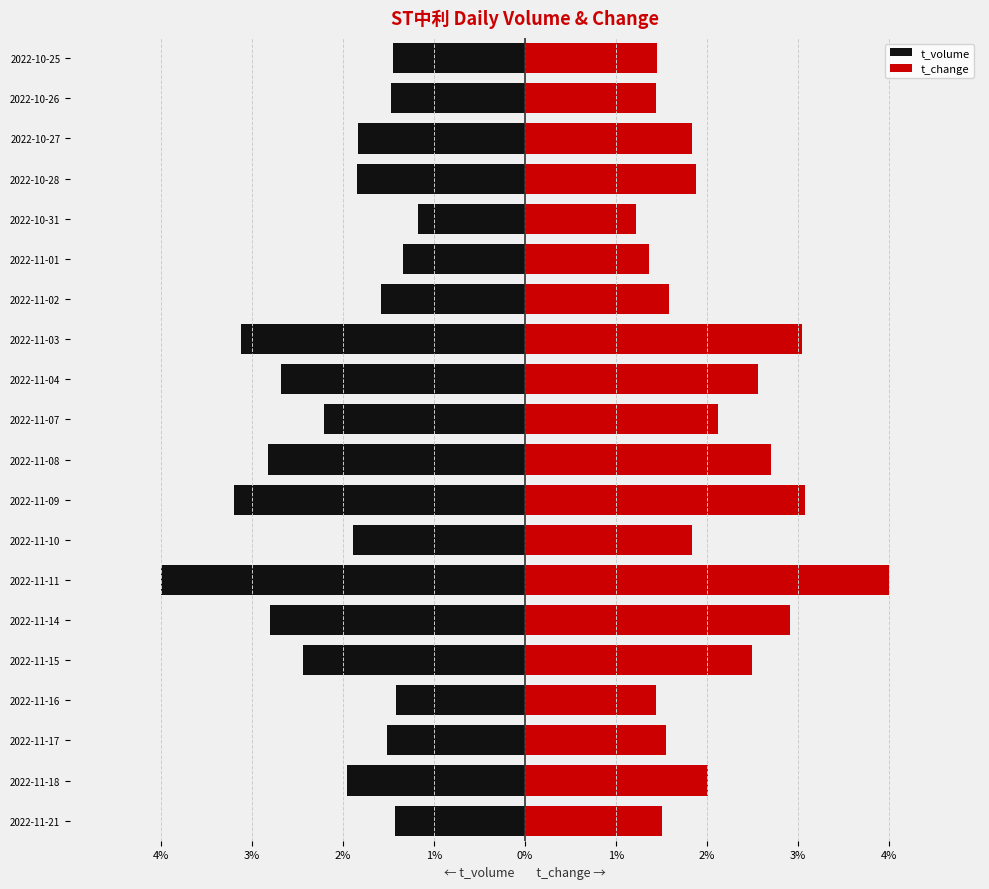

Which series has the widest spread of values?

t_volume